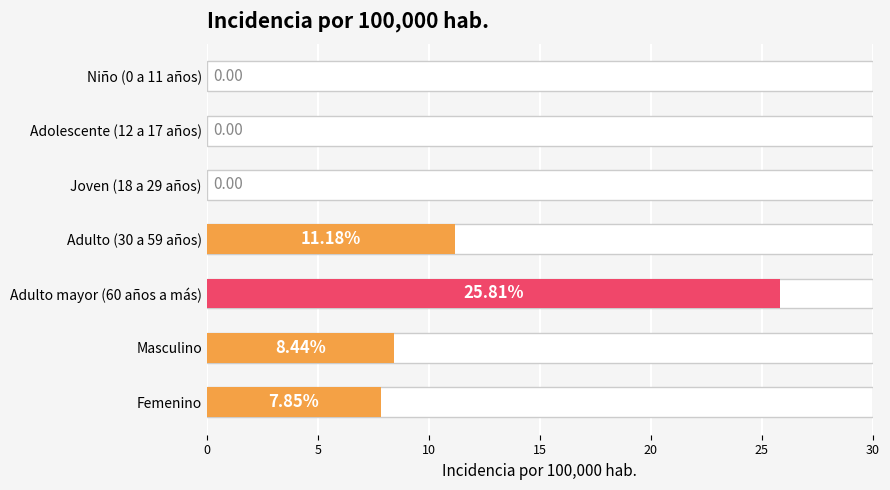

How many positive values are there?

4